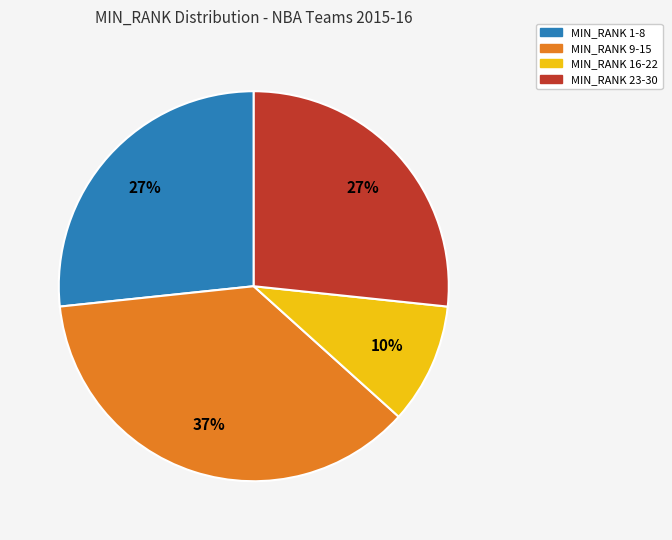

To the nearest percent, what is the average slice percentage?

25%